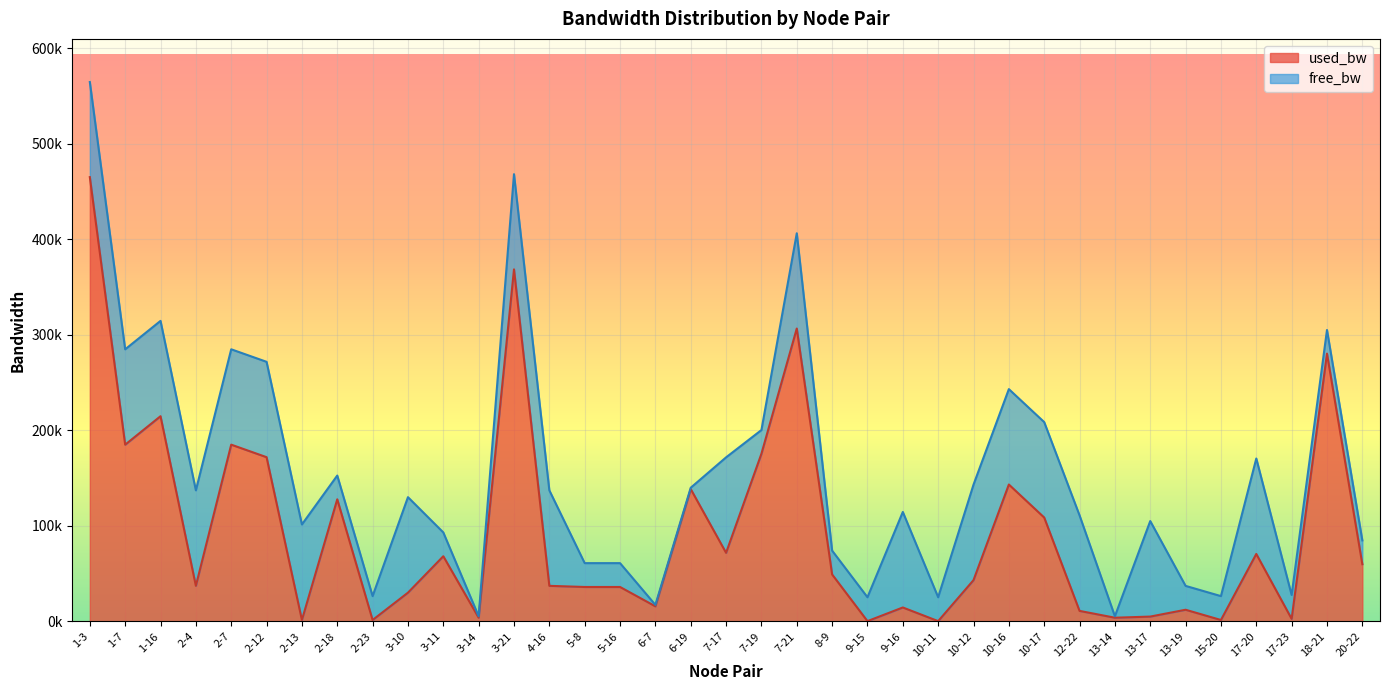

What is the minimum value shown in the chart?

192.0